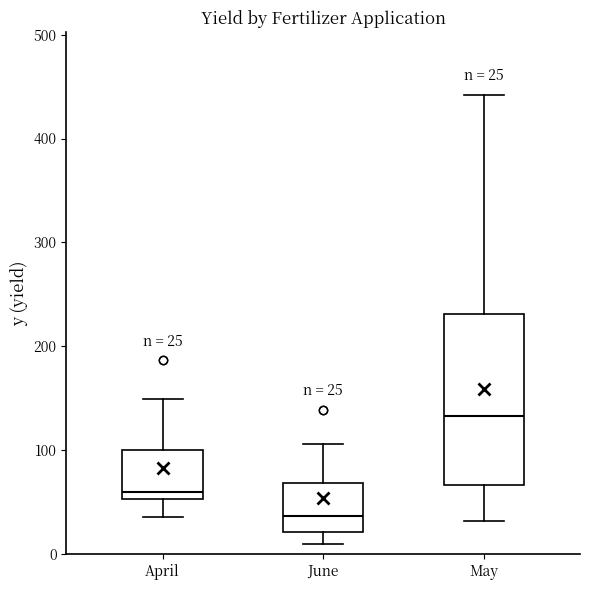

Which box has the highest median line?

May